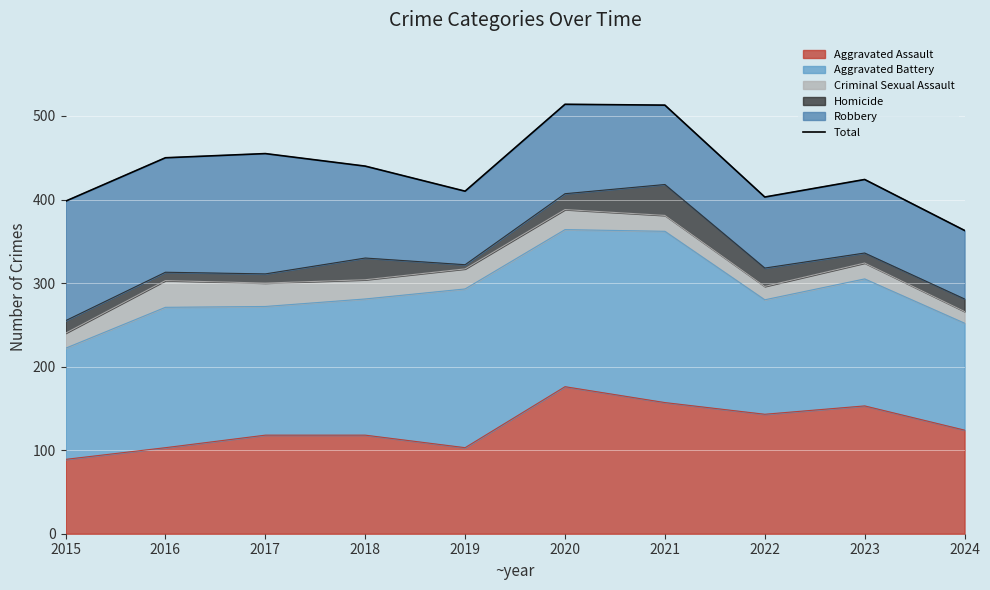

Is it true that the value at 2022 is 403?

True